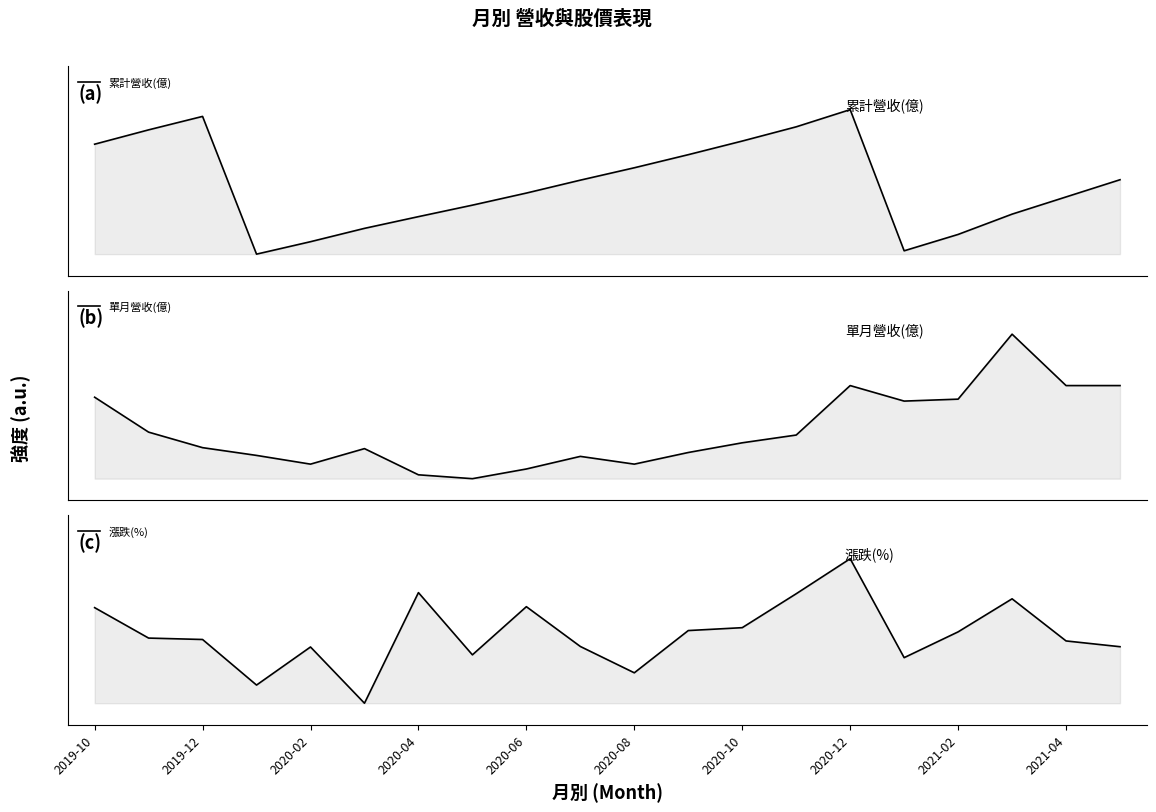

What is the greatest value displayed?

1.6